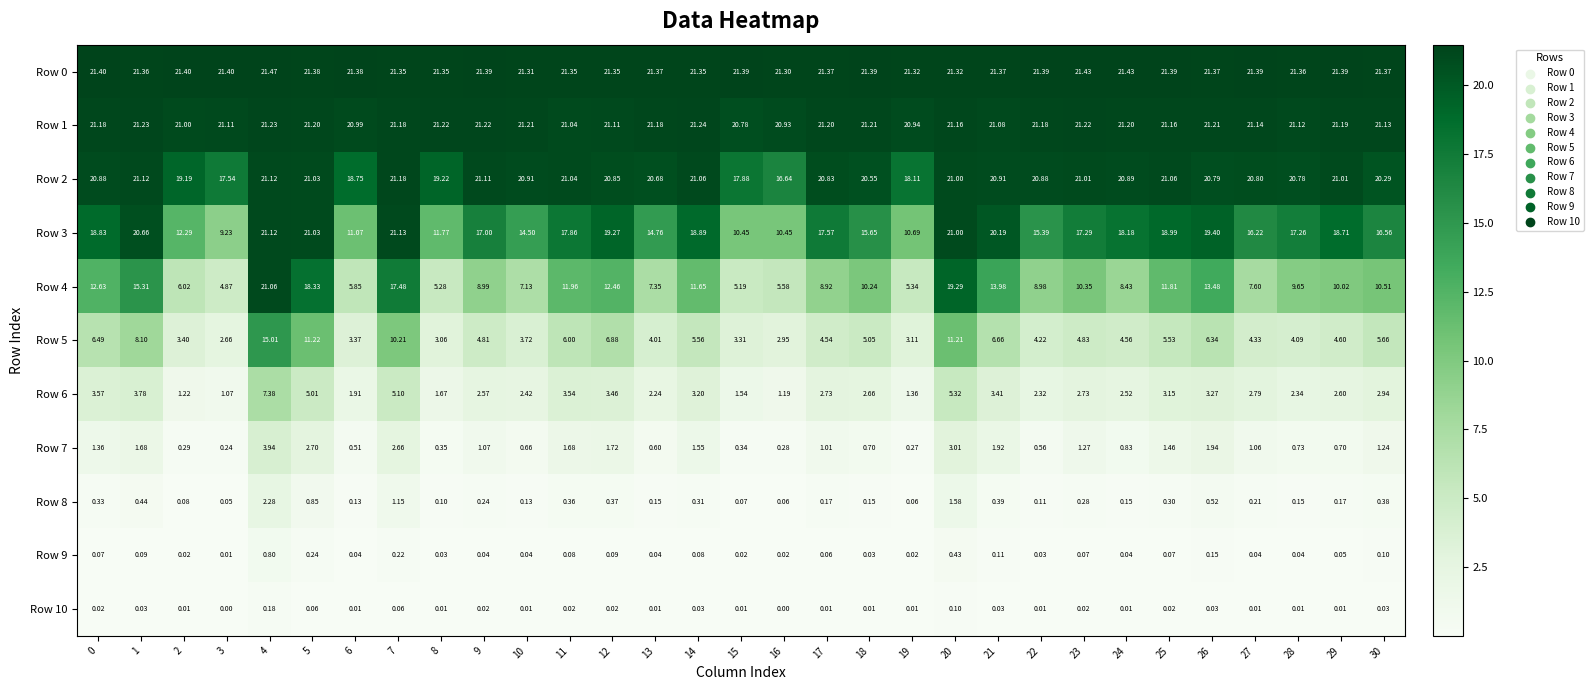

Is the value of Row 10 at 14 greater than the value of Row 9 at 12?

No